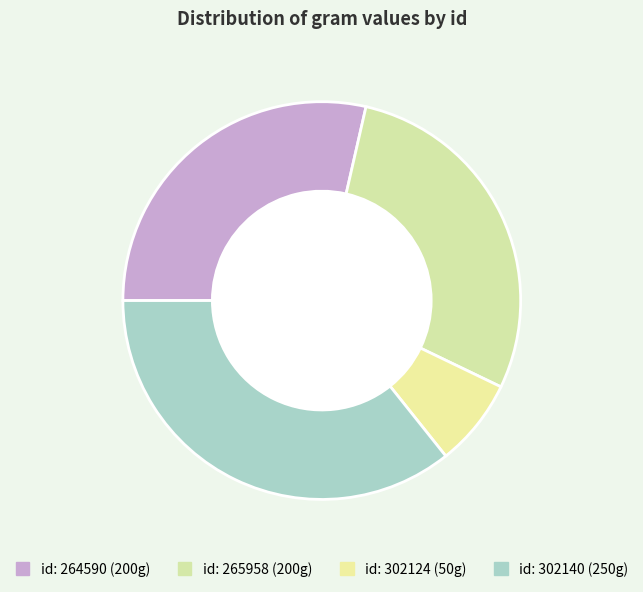

How many slices are in this pie chart?

4